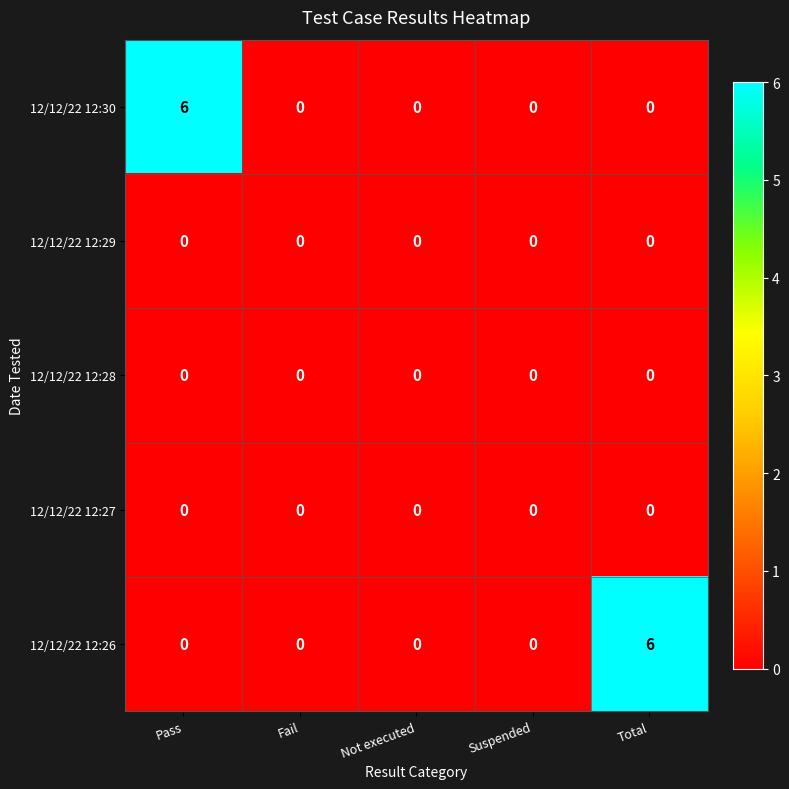

What is the sum of all 12/12/22 12:26 values?

6